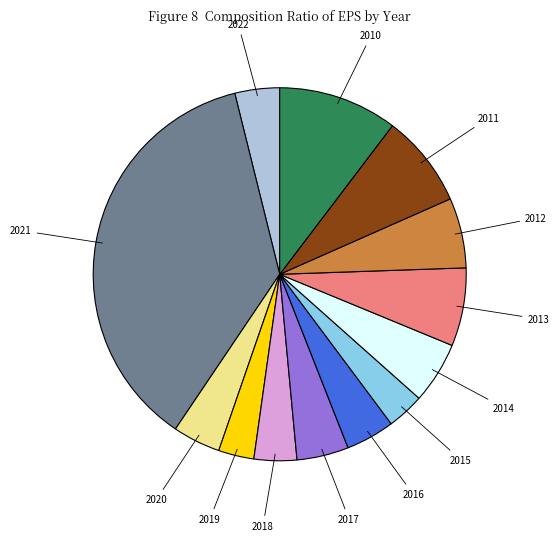

Does any single category account for the majority?

No